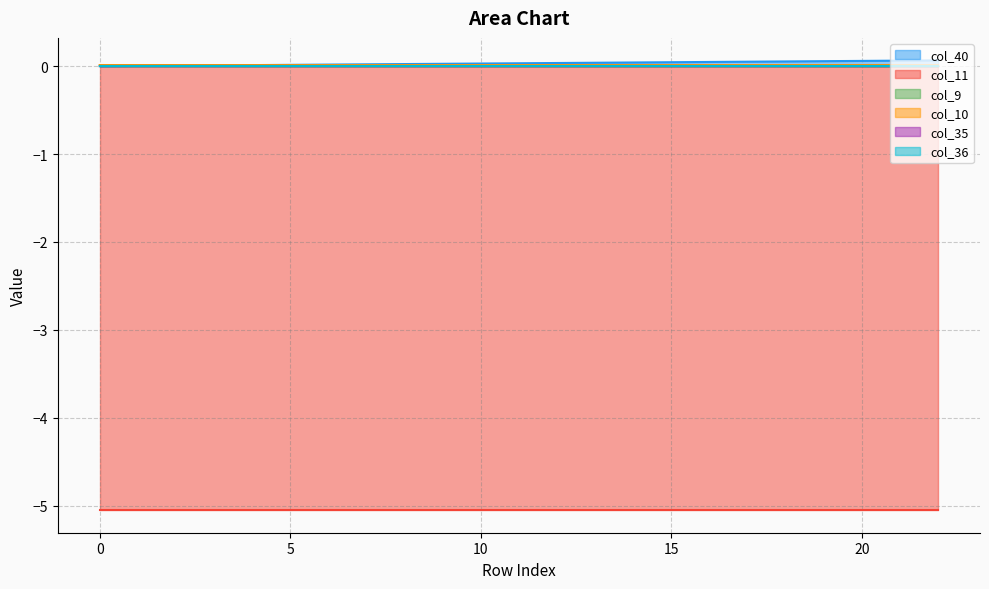

At 19, list the series in order from largest to smallest.

col_40, col_10, col_9, col_35, col_36, col_11